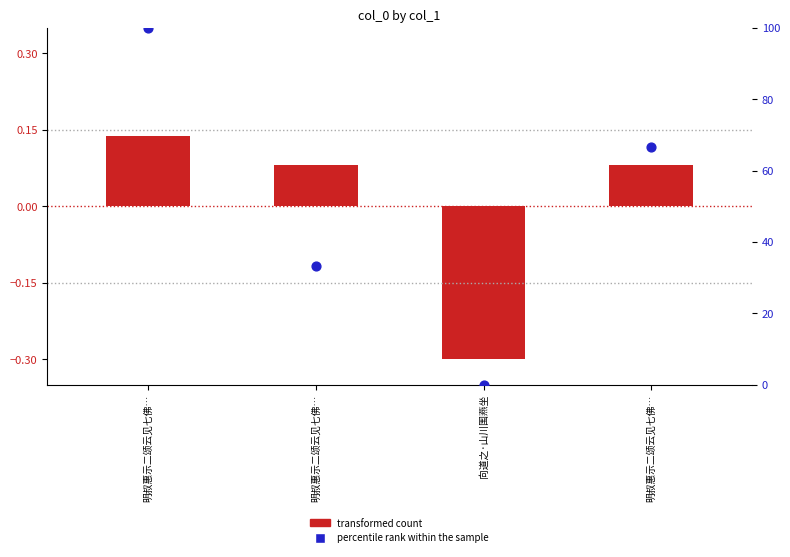

Is the value of percentile rank within the sample at 明叔惠示二颂云见七佛… greater than the value of transformed count at 明叔惠示二颂云见七佛…?

Yes